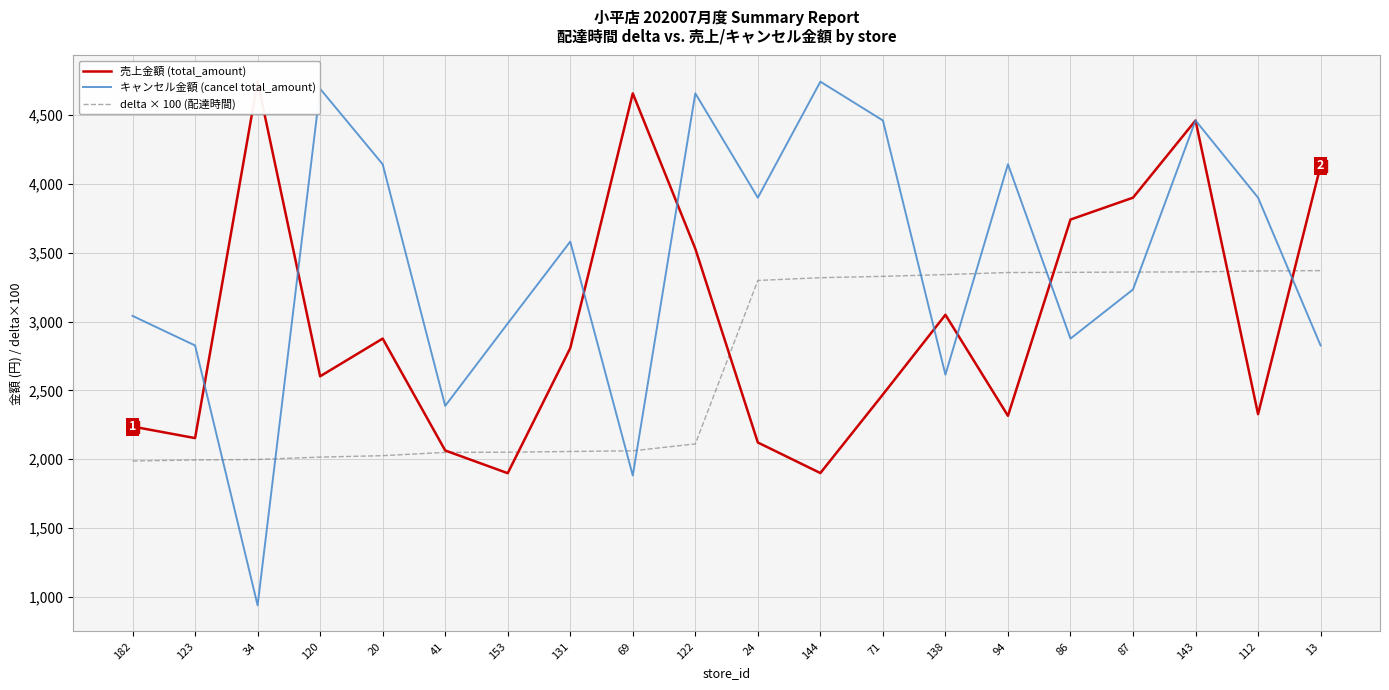

At which category is the sum across all series the highest?

143